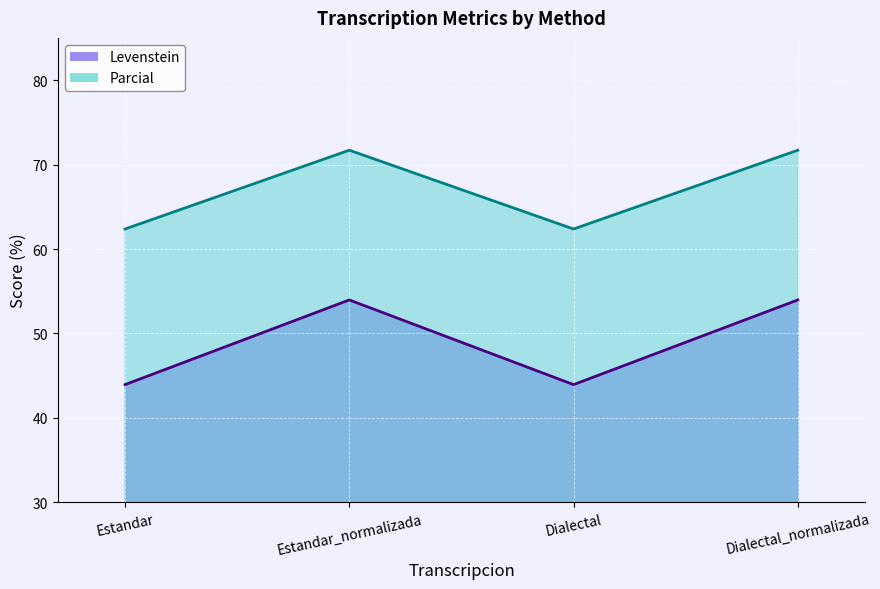

The value of Parcial at Dialectal_normalizada is 24.3. True or false?

False